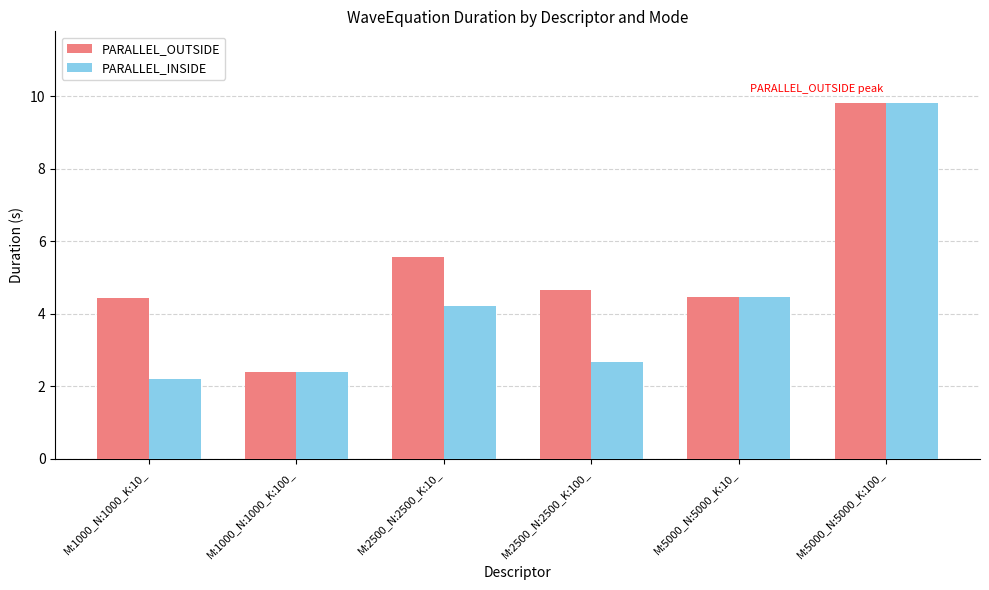

The PARALLEL_OUTSIDE series shows 9.8 at M:5000_N:5000_K:100_. True or false?

True